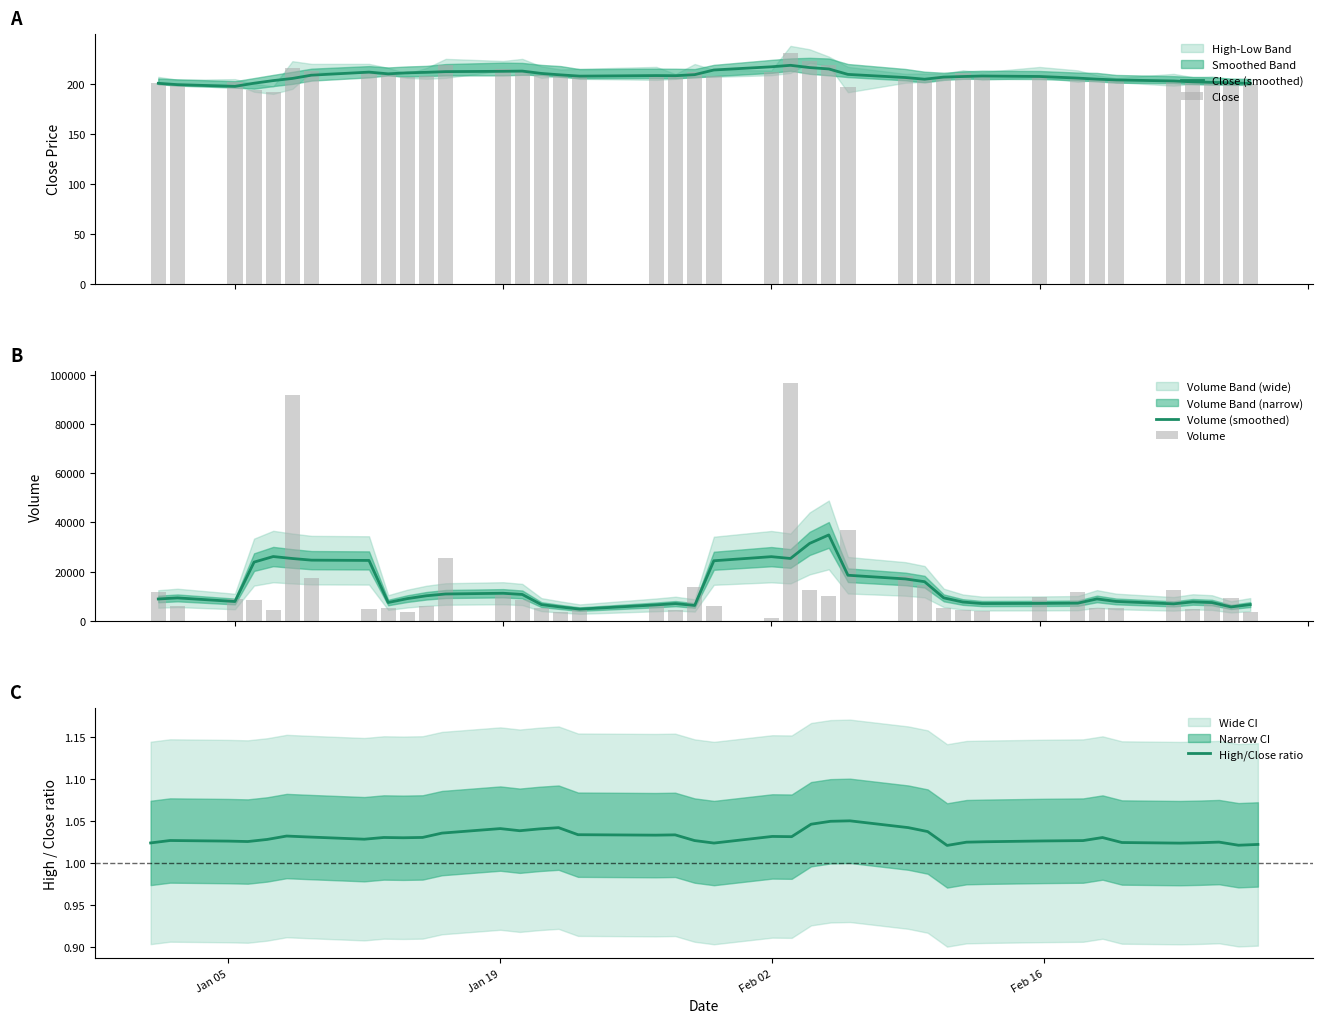

What is the lowest value of the Close (smoothed) series?

197.5